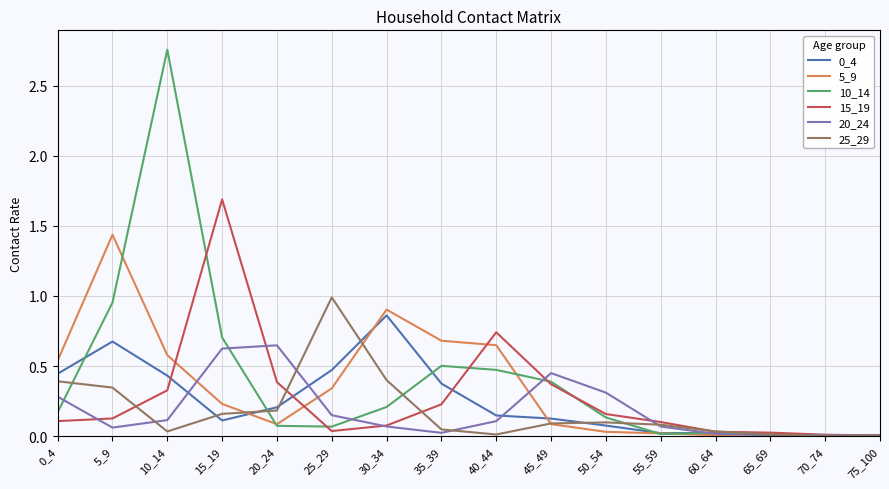

Is it true that 0_4 equals 0.4 at 35_39?

True